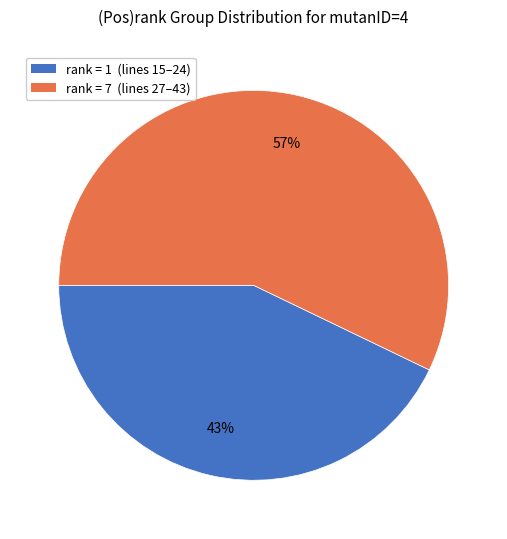

Which category has the smallest portion of the pie?

rank = 1 (lines 15–24)